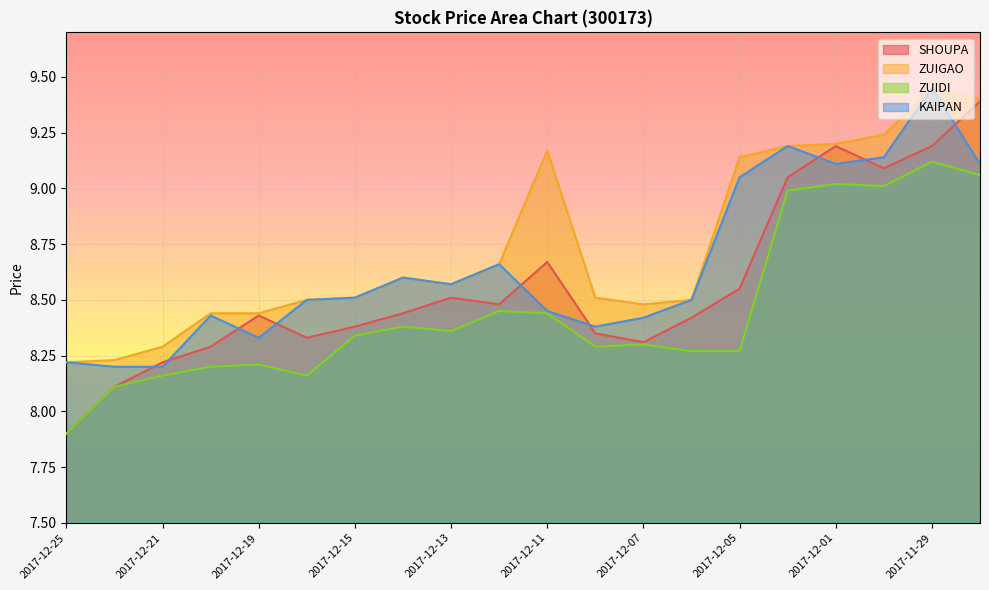

What is the smallest value displayed?

7.9